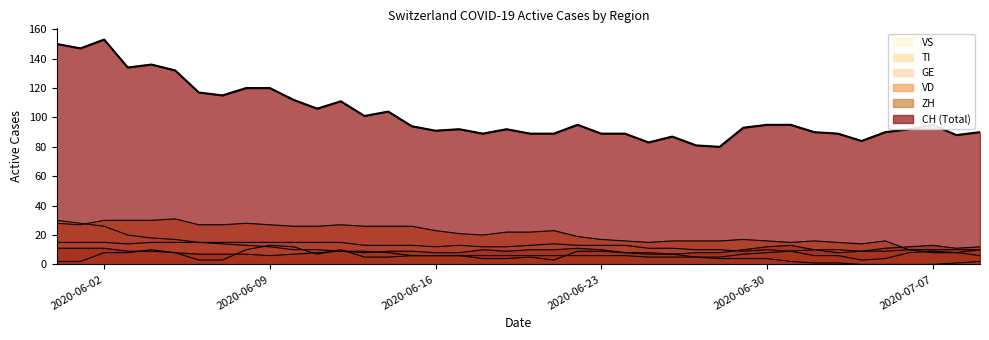

How many series are shown in this chart?

6